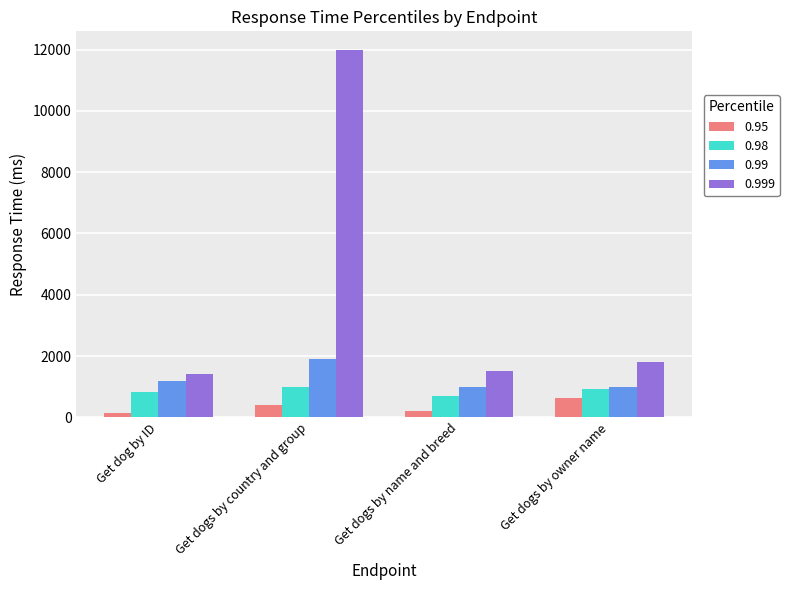

At which category is the sum across all series the highest?

Get dogs by country and group